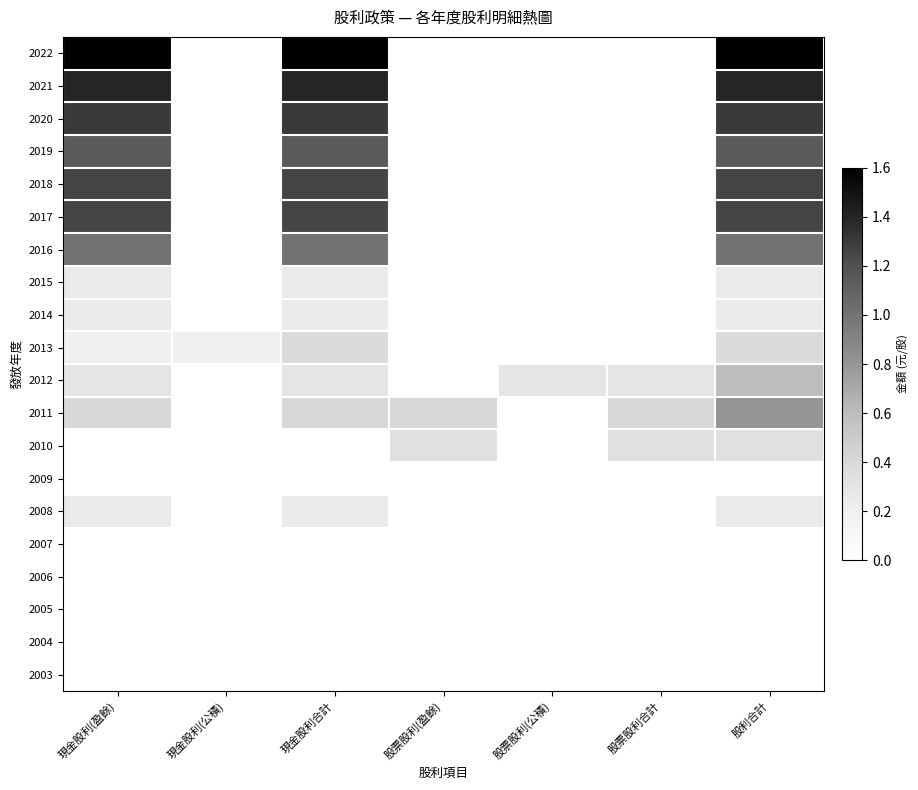

At which category does the chart reach its peak across all series?

現金股利(盈餘)